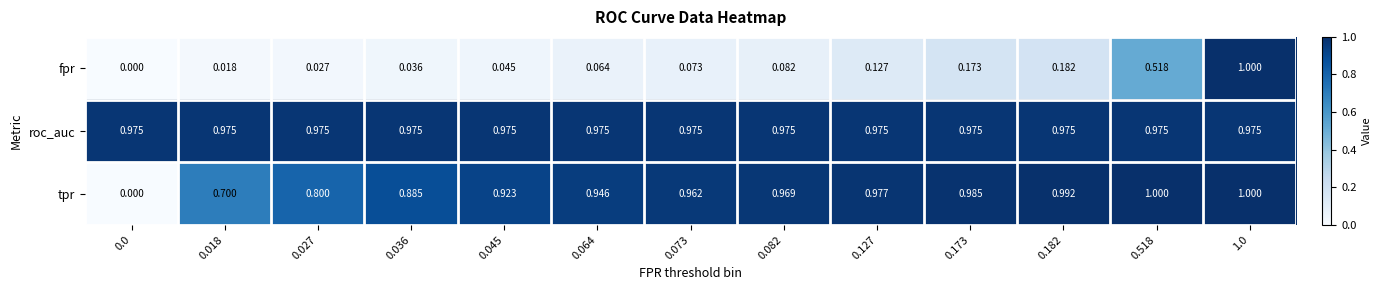

Which series changed the most between 0.182 and 1.0?

fpr